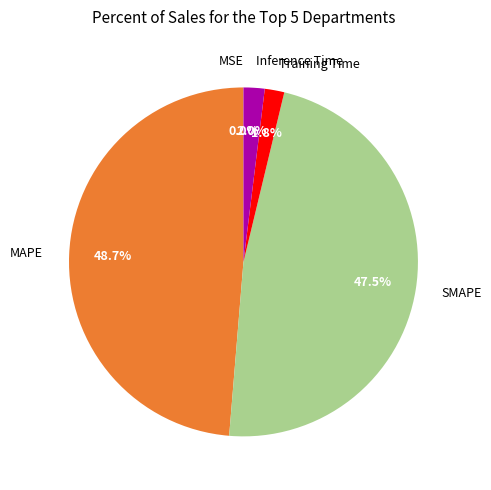

To the nearest percent, what percentage of the pie is MAPE?

49%